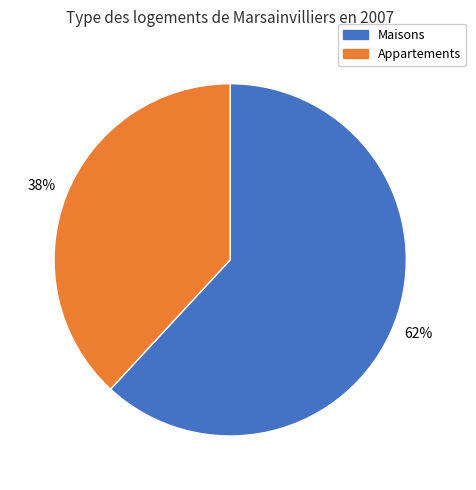

How many slices are in this pie chart?

2